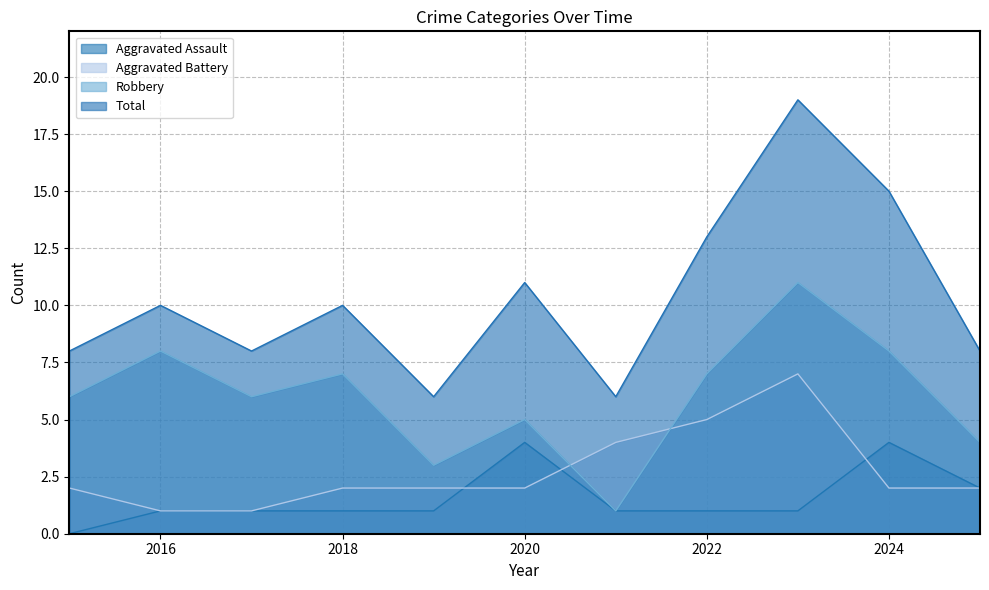

At which category is the sum across all series the highest?

2023